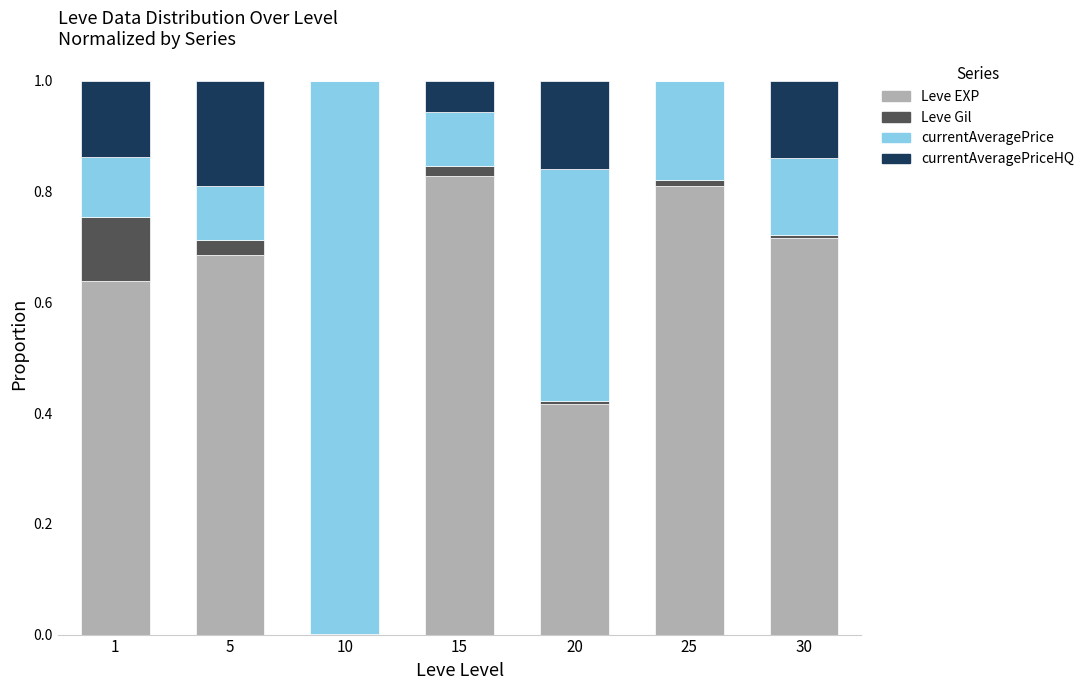

True or false: Leve EXP has a value of 0.3 at 5.

False